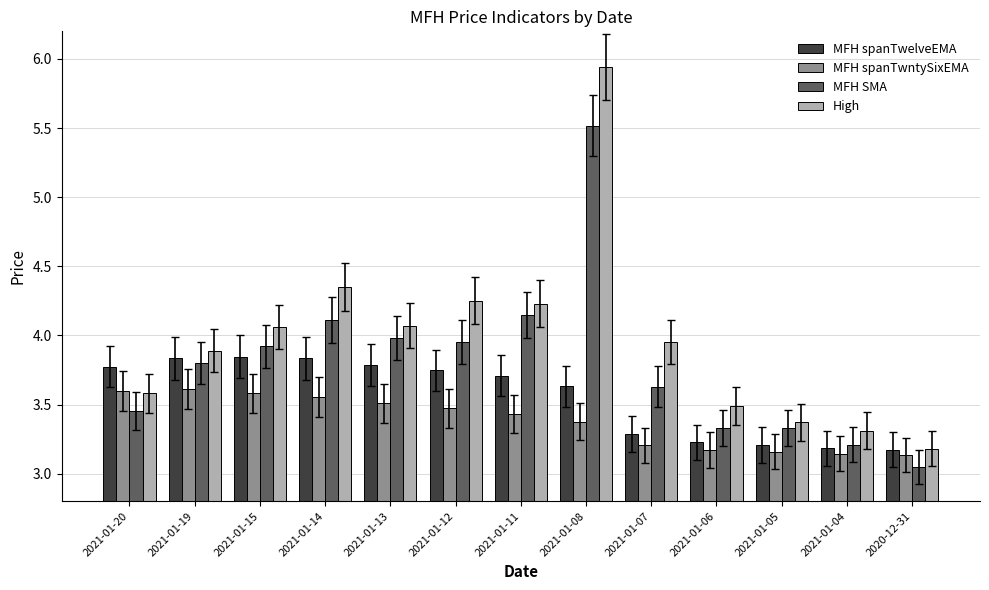

What are all the series names shown in the legend?

MFH spanTwelveEMA, MFH spanTwntySixEMA, MFH SMA, High